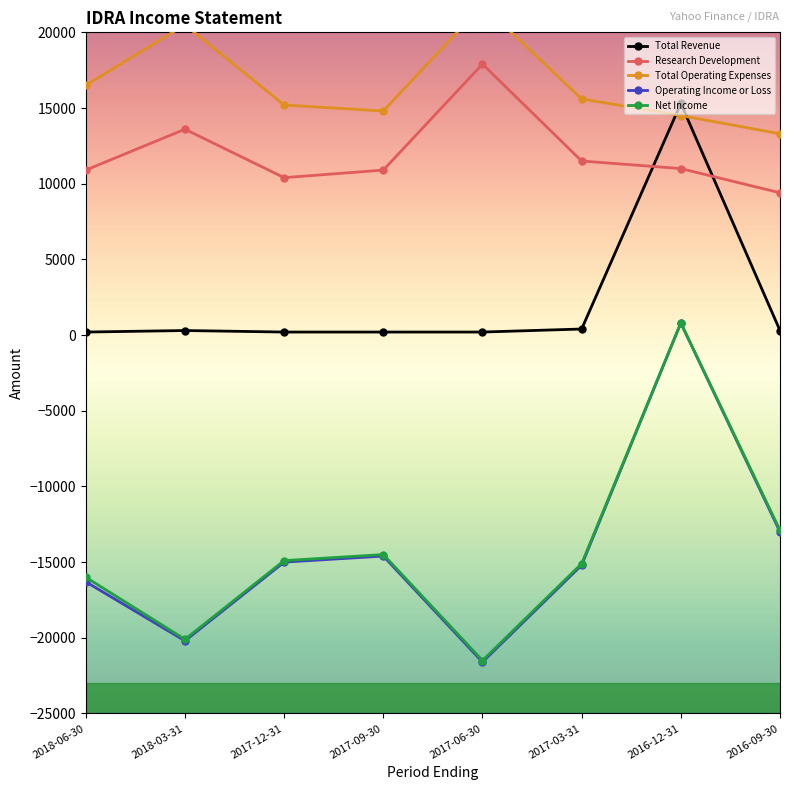

What is the label of the 2nd point from the right?

2016-12-31